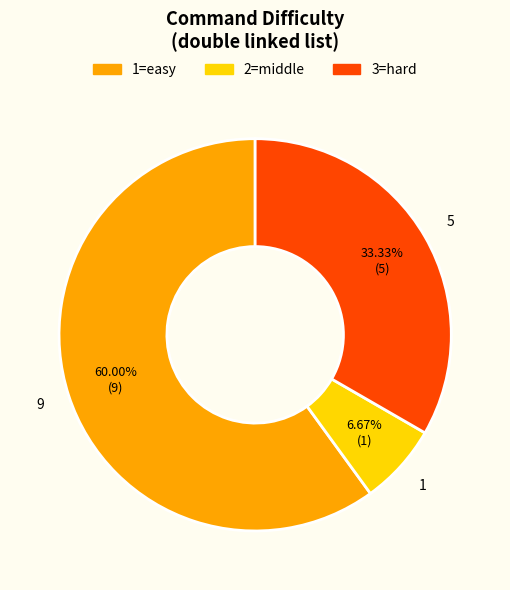

Is there a majority slice in this chart?

Yes